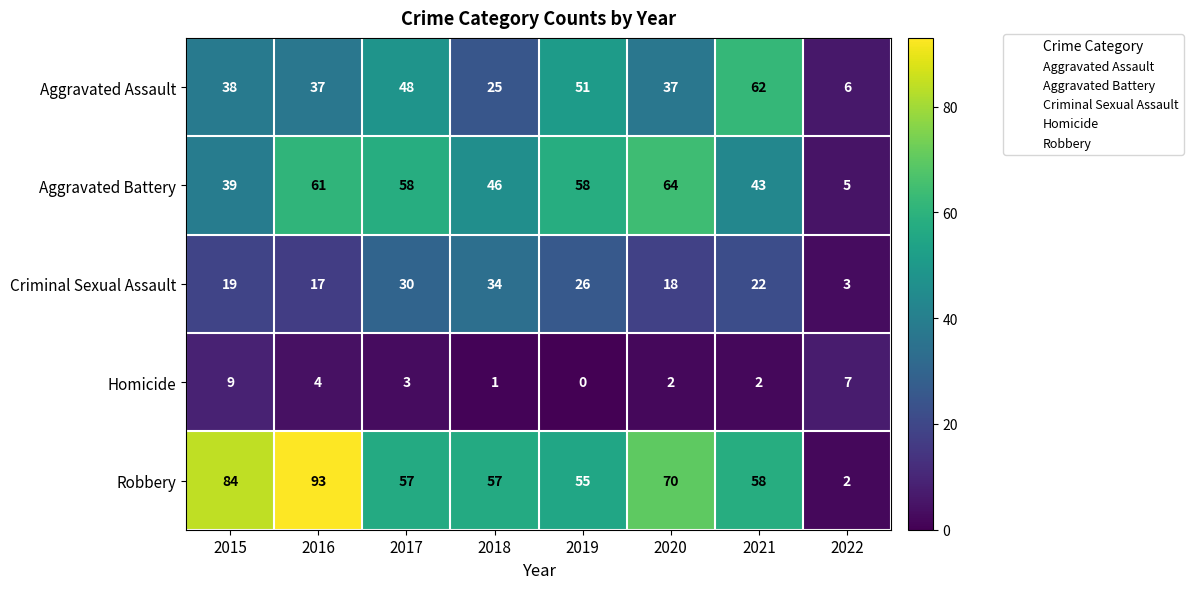

What is the total value across all series at 2020?

191